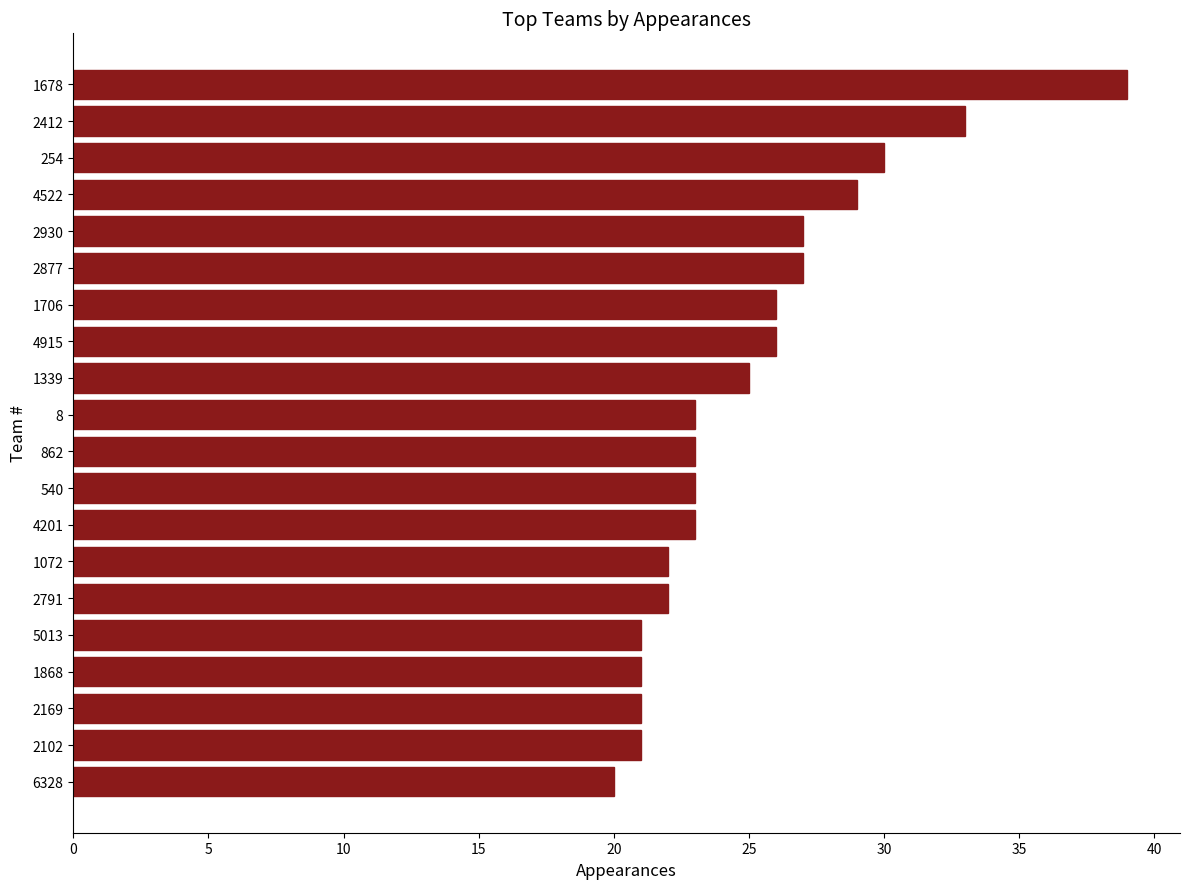

Does the chart contain any negative values?

No